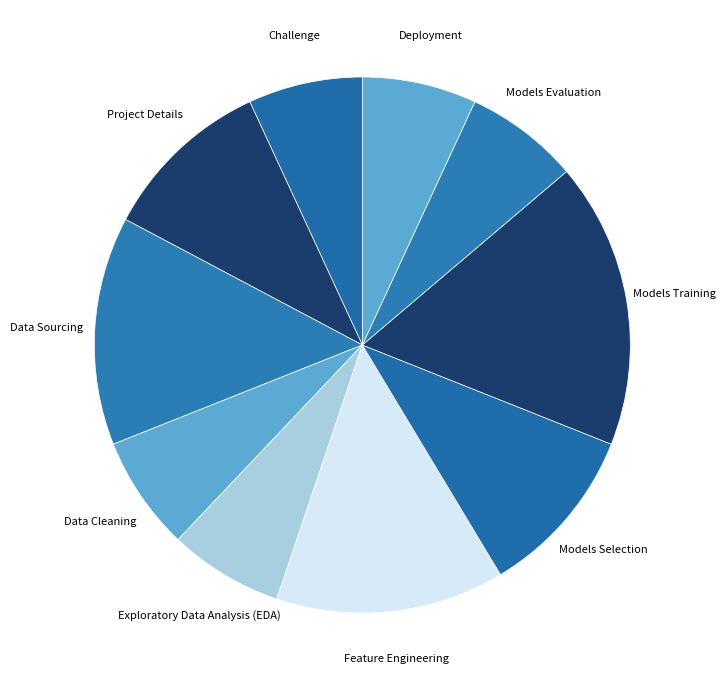

How many segments does this pie chart have?

10